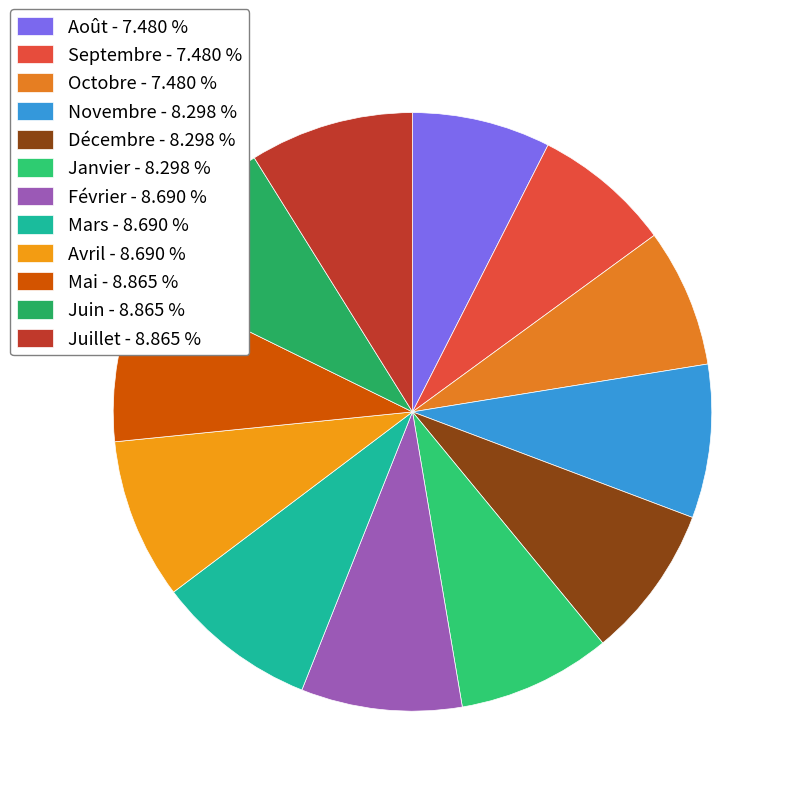

To the nearest percent, what percentage of the pie is Mars?

9%